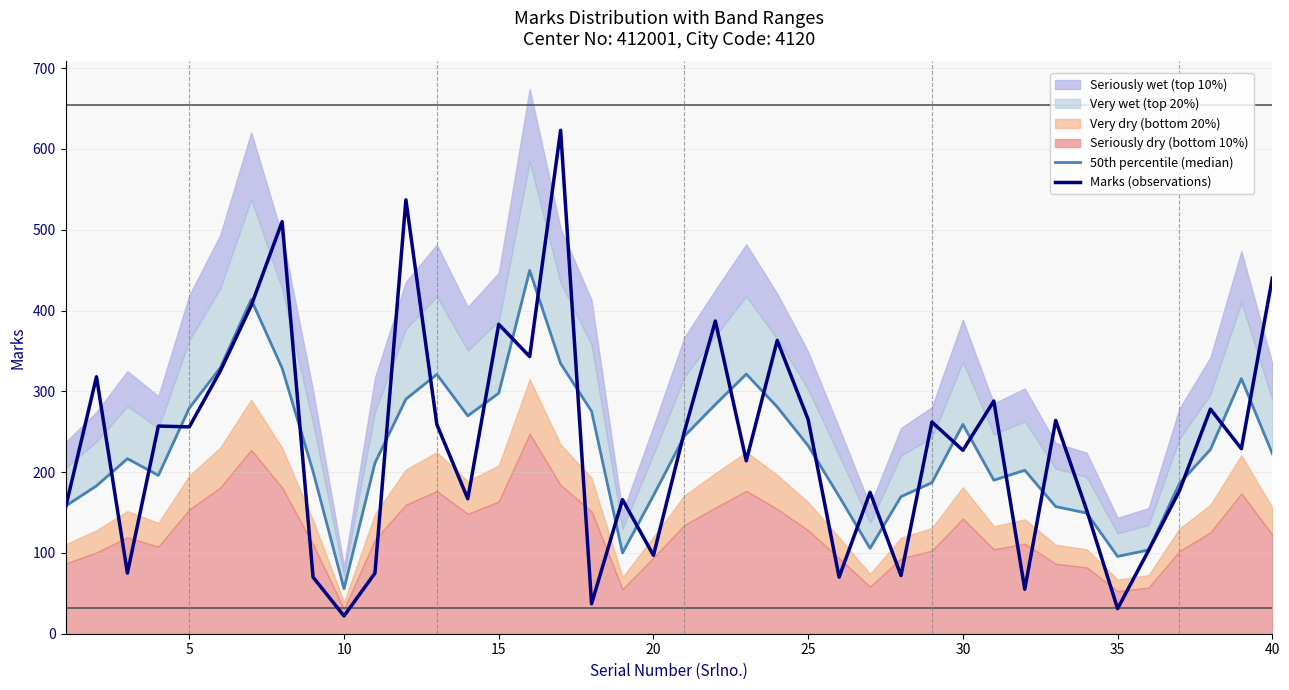

What is the highest value of the Marks (observations) series?

623